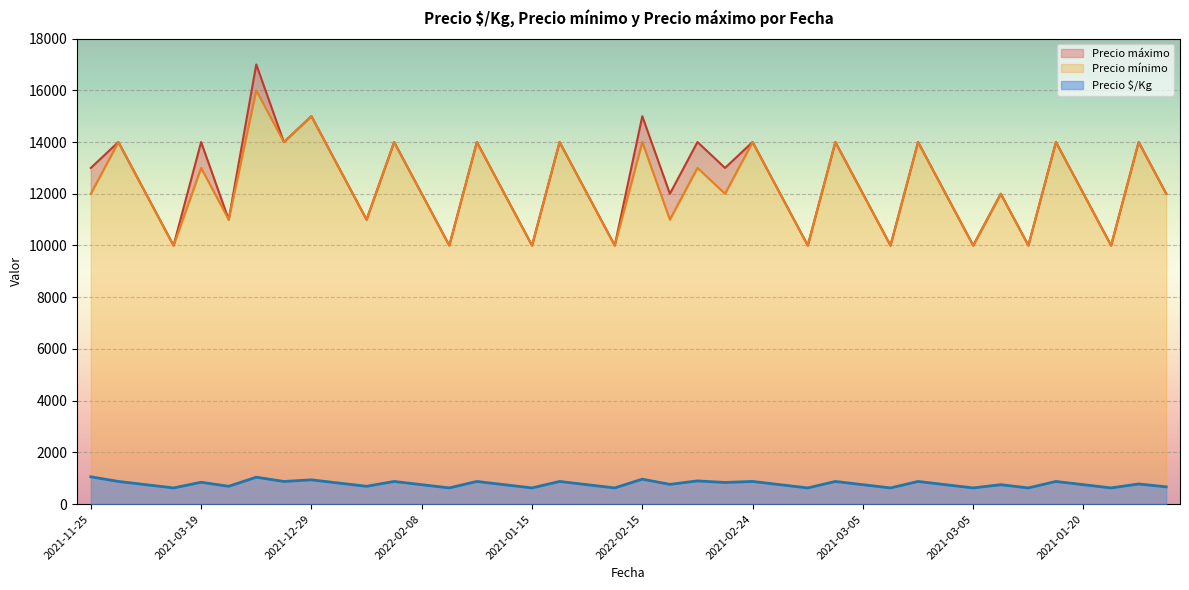

True or false: Precio mínimo and Precio máximo cross at least once.

False